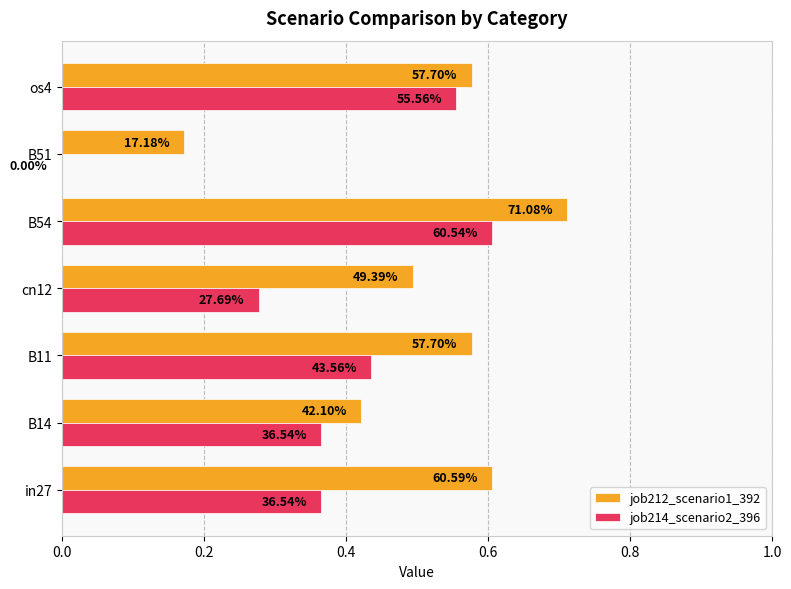

What are all the series names shown in the legend?

job212_scenario1_392, job214_scenario2_396